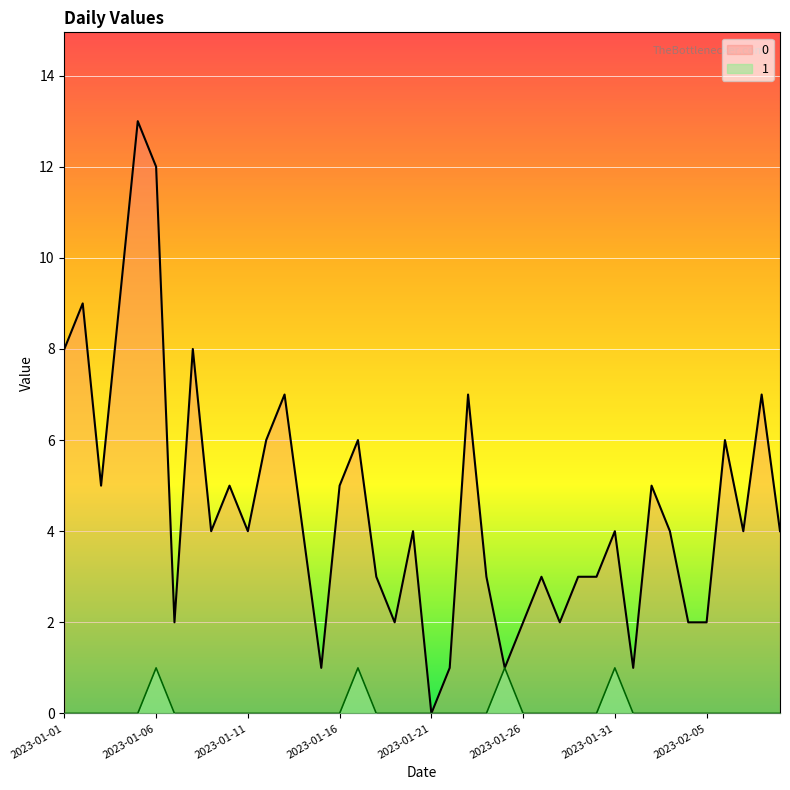

Read the 0 value at 2023-01-28.

2